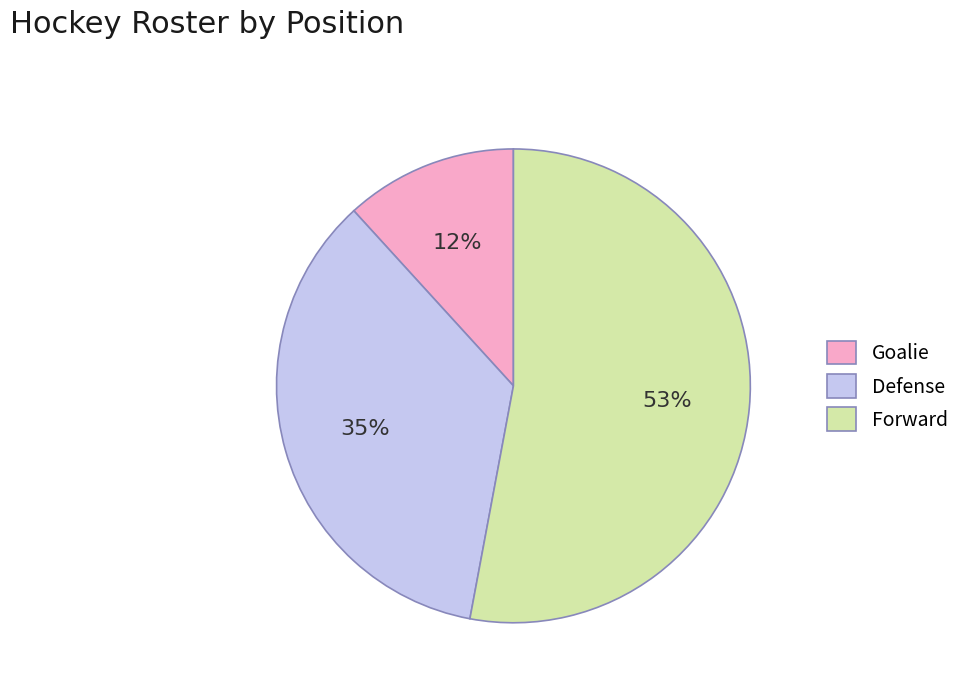

The Defense slice represents 28% of the pie. True or false?

False